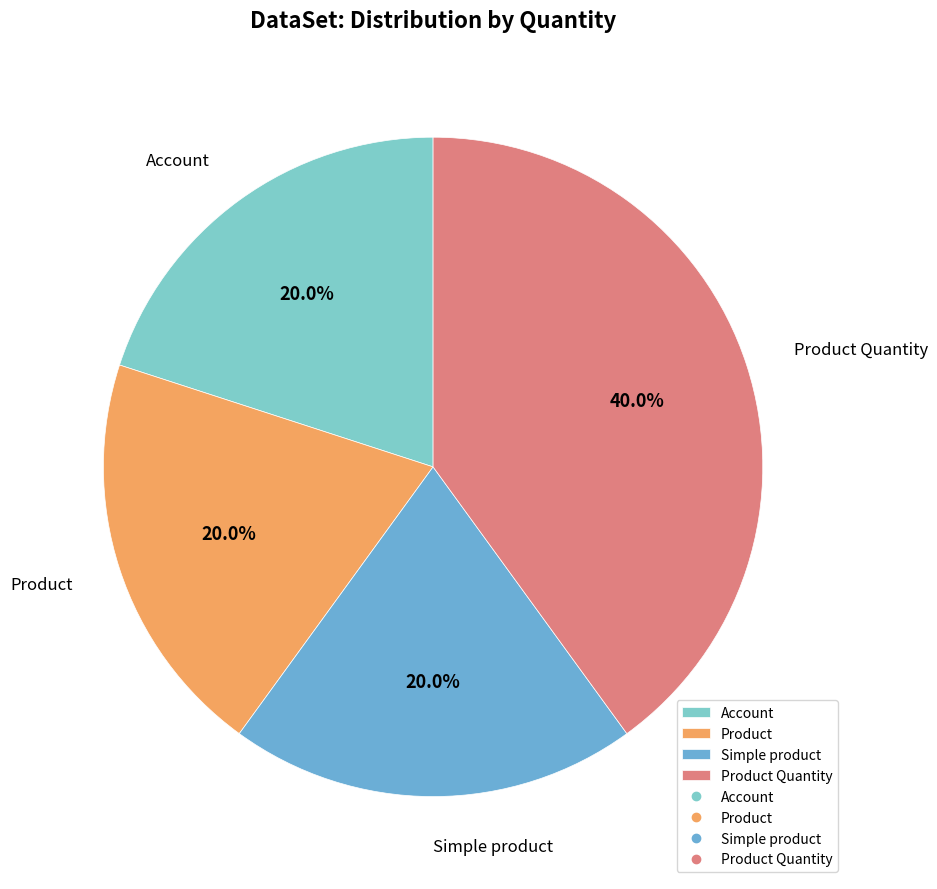

How many slices are in this pie chart?

4